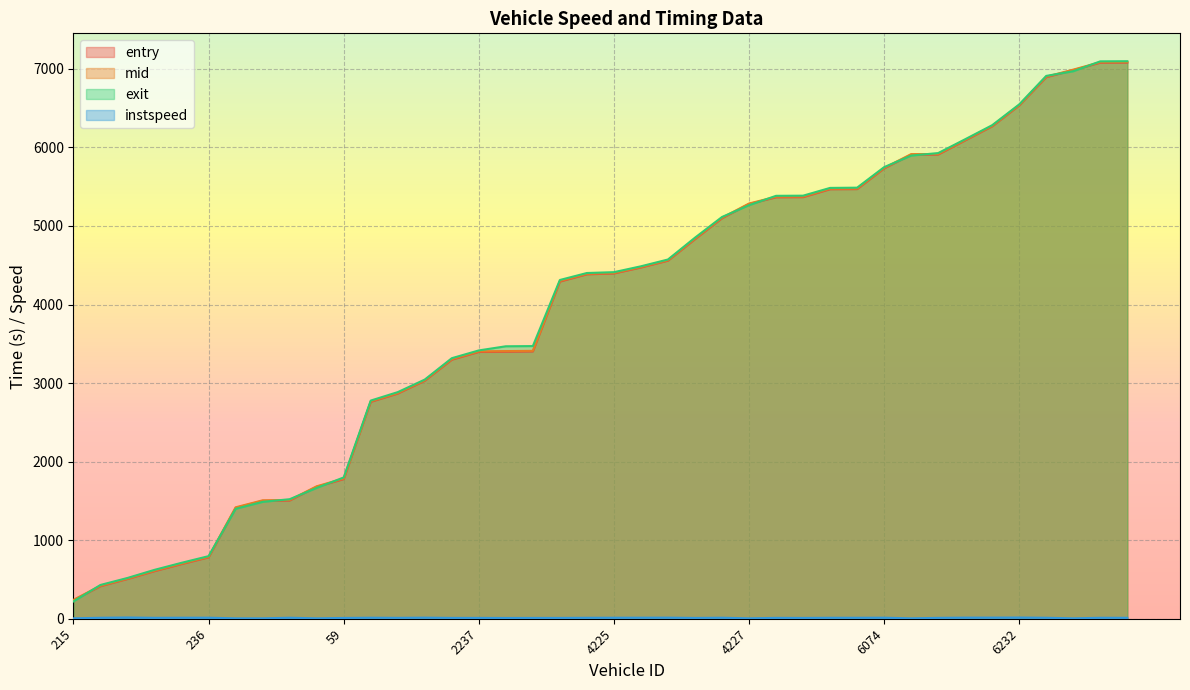

How many data points in instspeed are above 12?

20